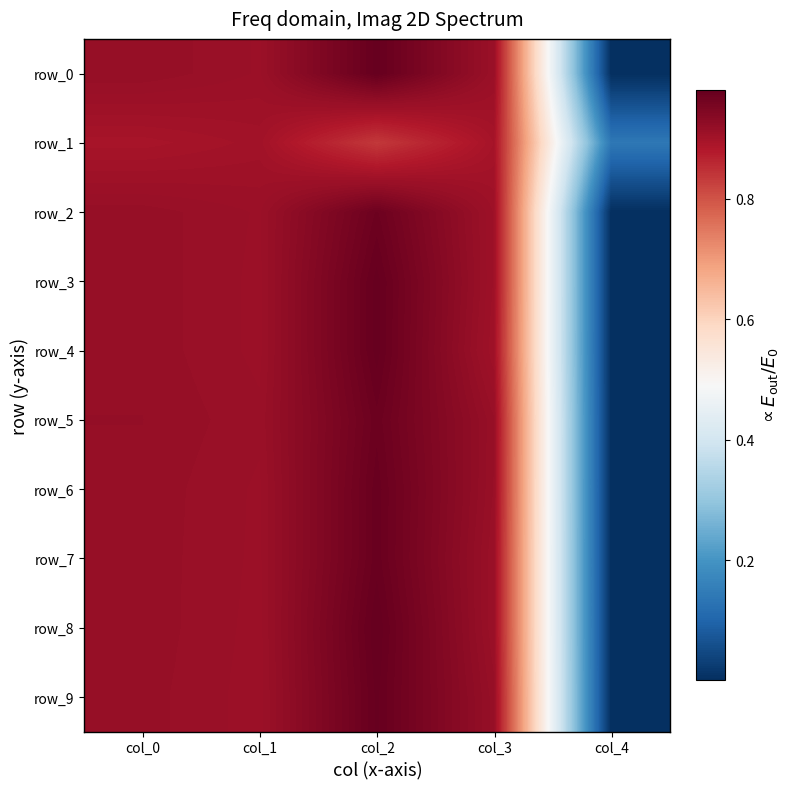

Between col_2 and col_4, which is larger?

col_2